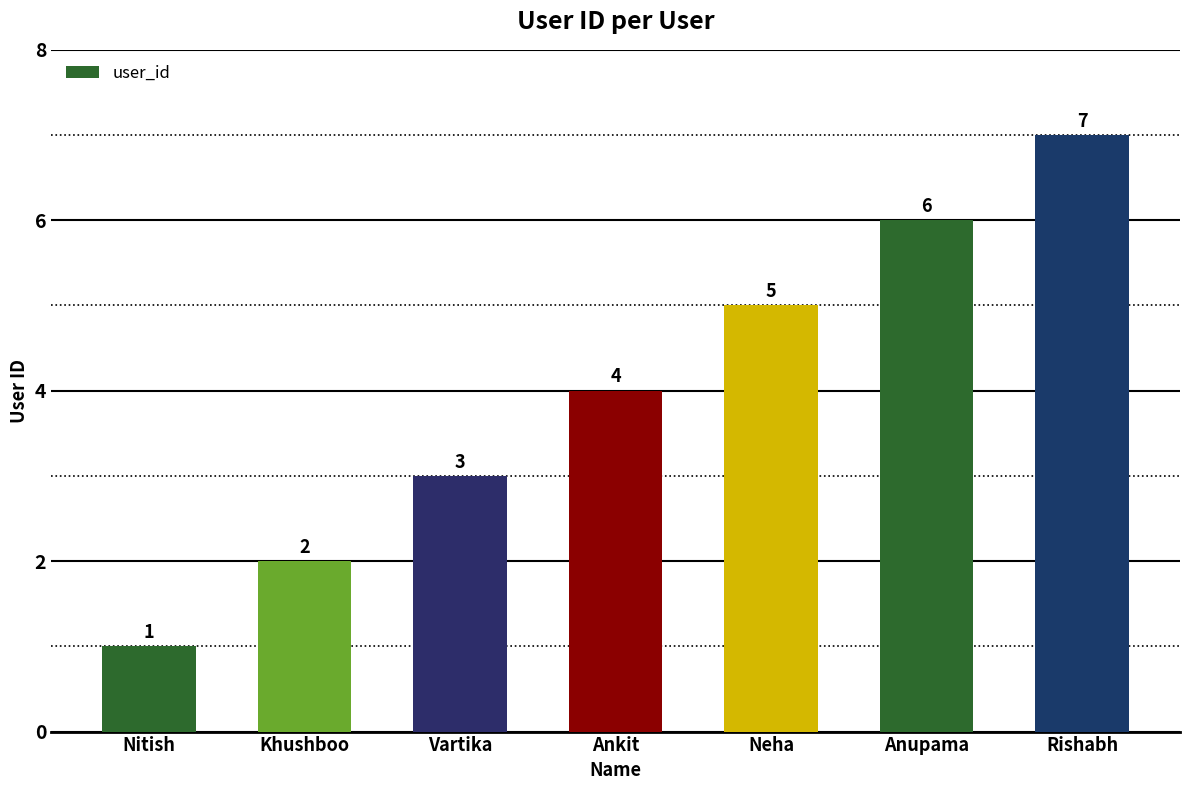

What is the sum of the values at Ankit and Rishabh?

11